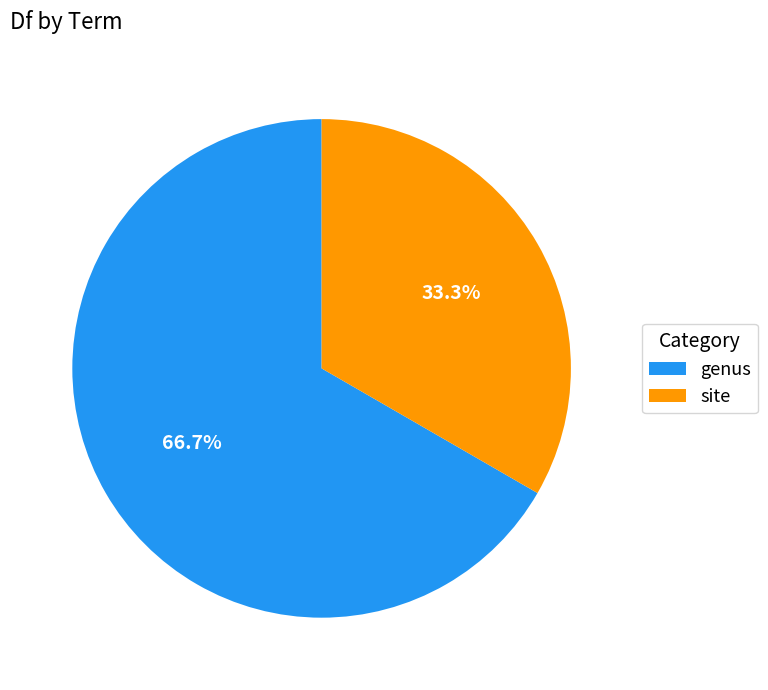

To the nearest percent, what is the difference between the genus and site slice percentages?

33%